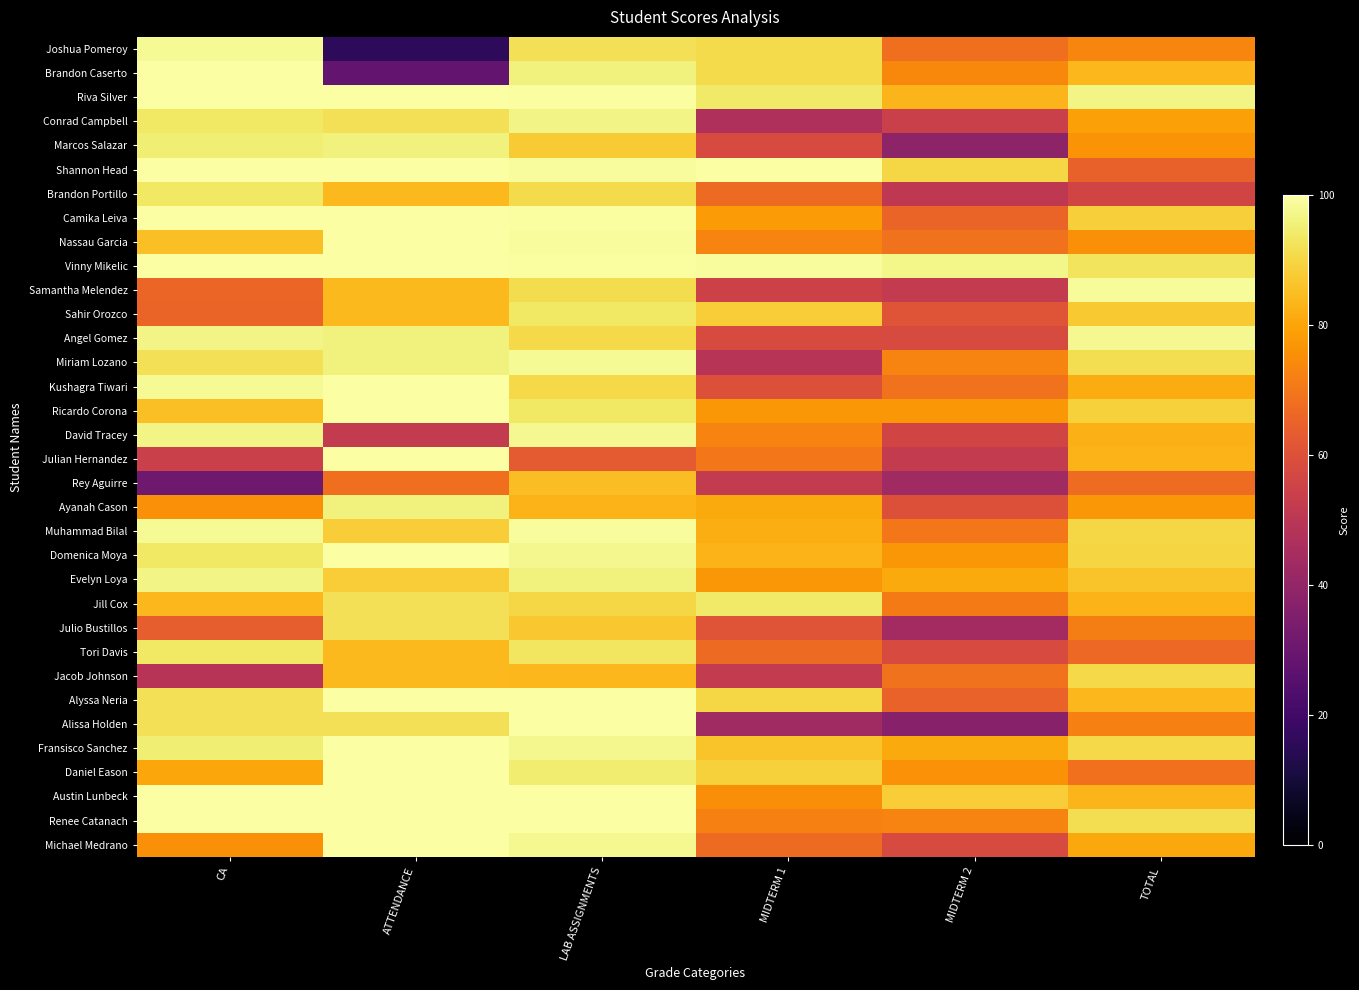

What is the total value across all series at LAB ASSIGNMENTS?

3181.8